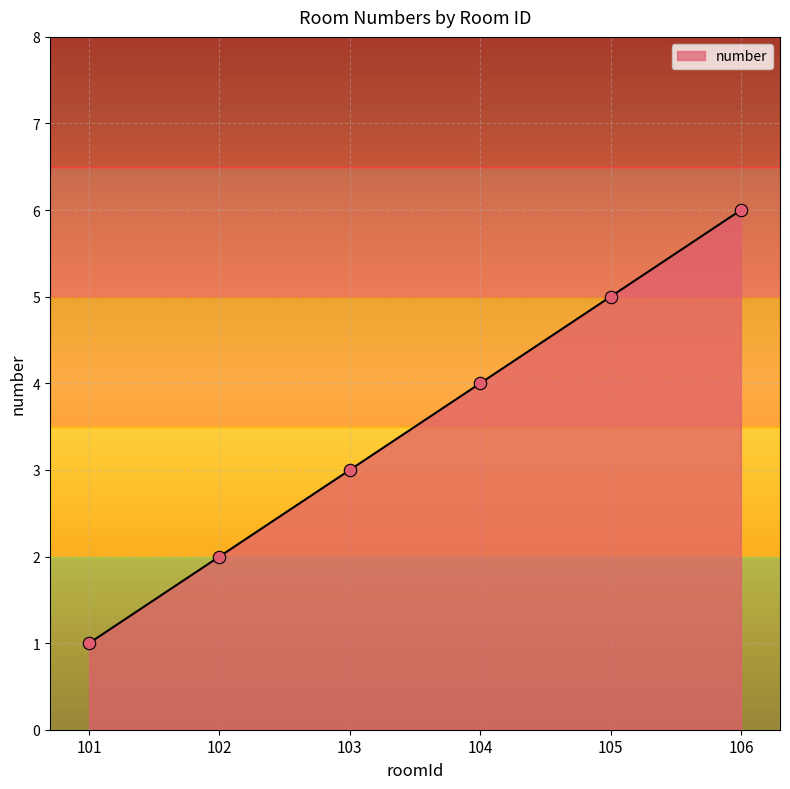

What is the change in value from 103 to 105?

+2